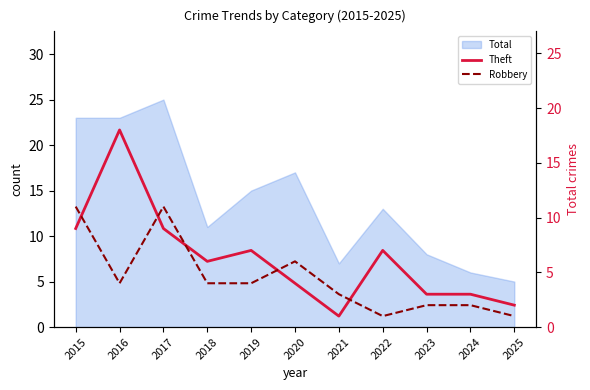

Where does the Robbery series first go above 4?

2015